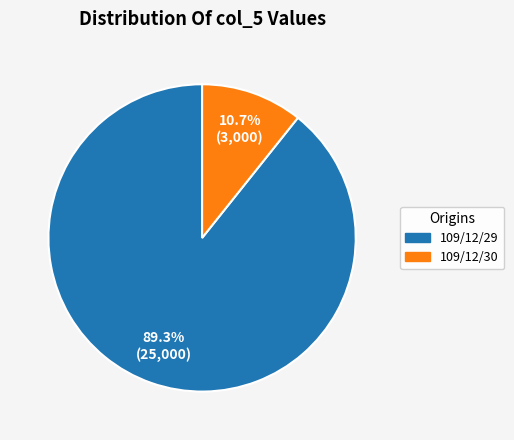

The 109/12/29 slice represents 78% of the pie. True or false?

False